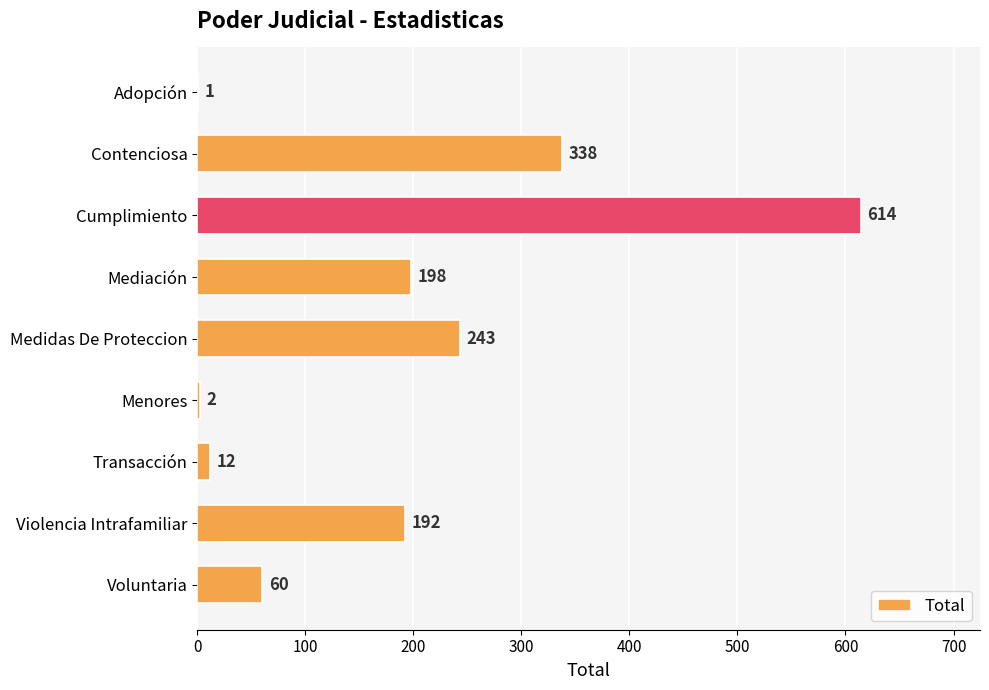

What is the maximum value shown in the chart?

614